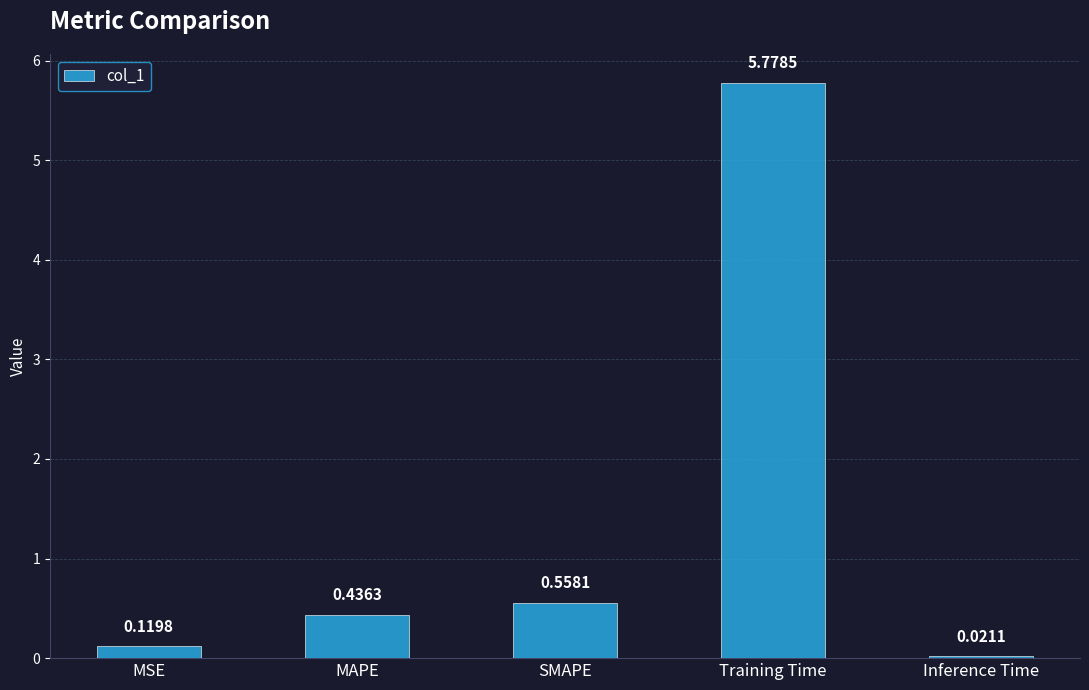

Rank the categories by value from lowest to highest.

Inference Time, MSE, MAPE, SMAPE, Training Time